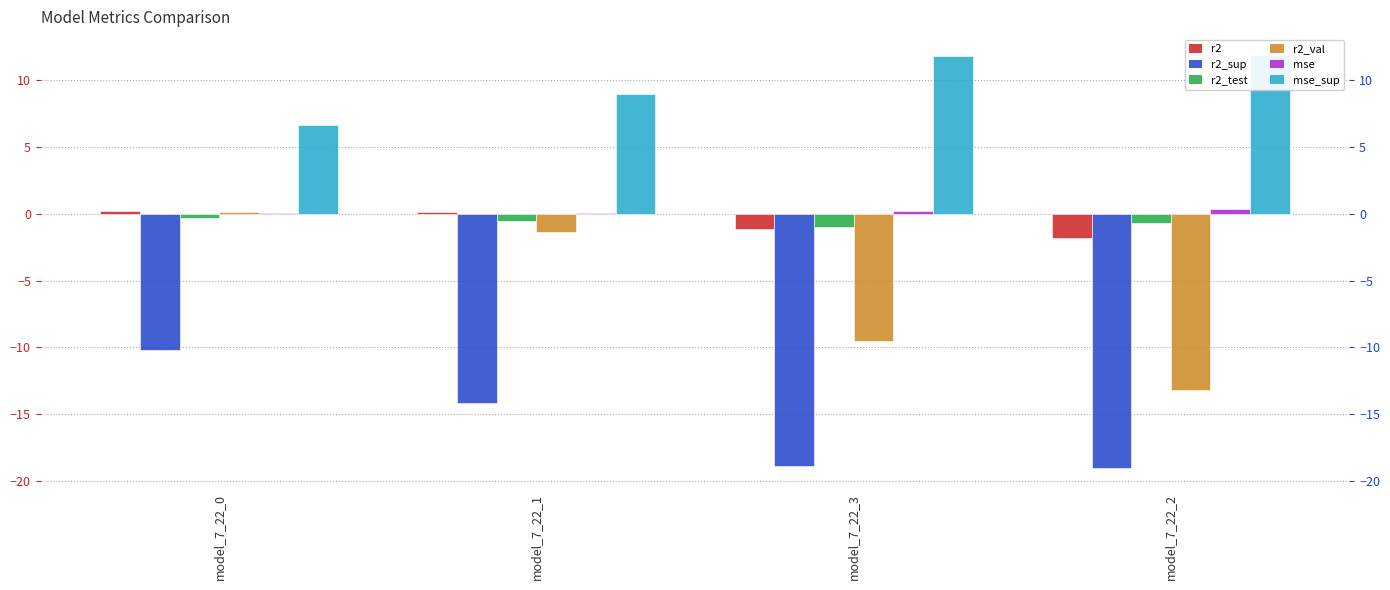

What is the label of the 3rd bar from the right?

model_7_22_1